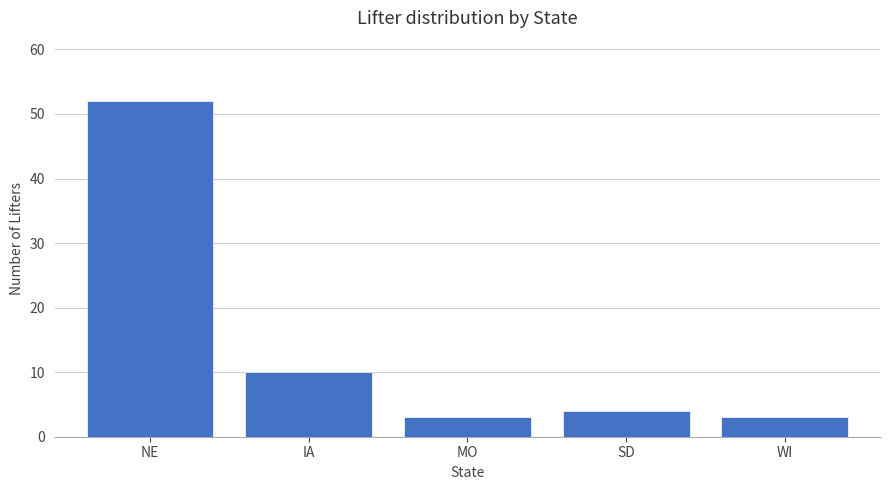

How many values are below 4?

2